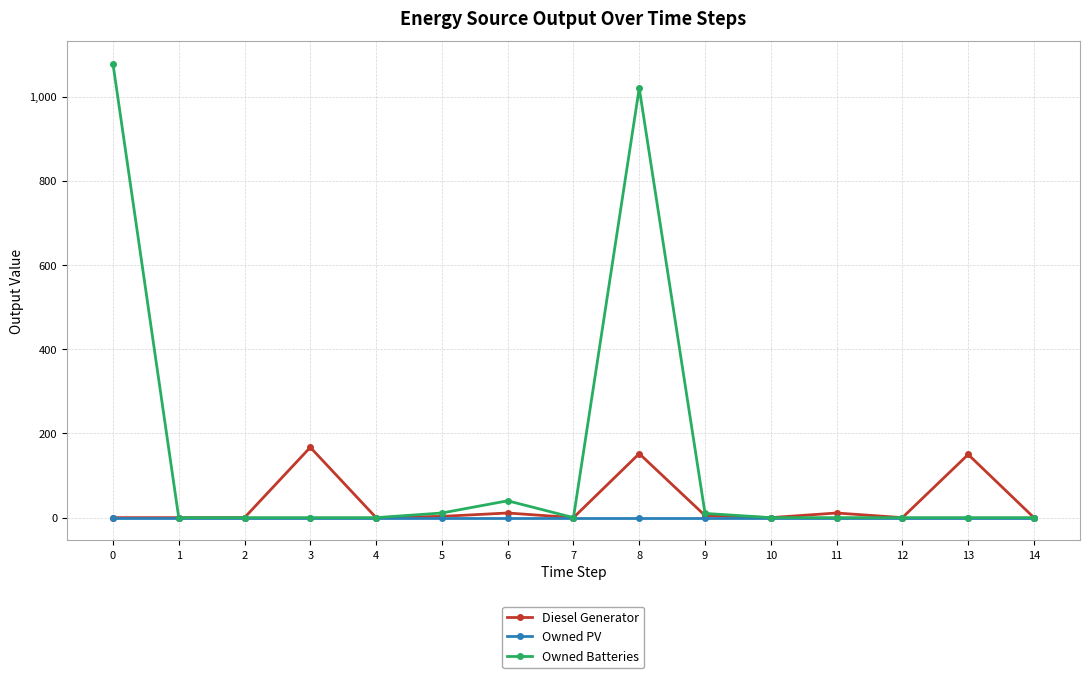

Is the value of Owned PV at 8 greater than the value of Diesel Generator at 13?

No